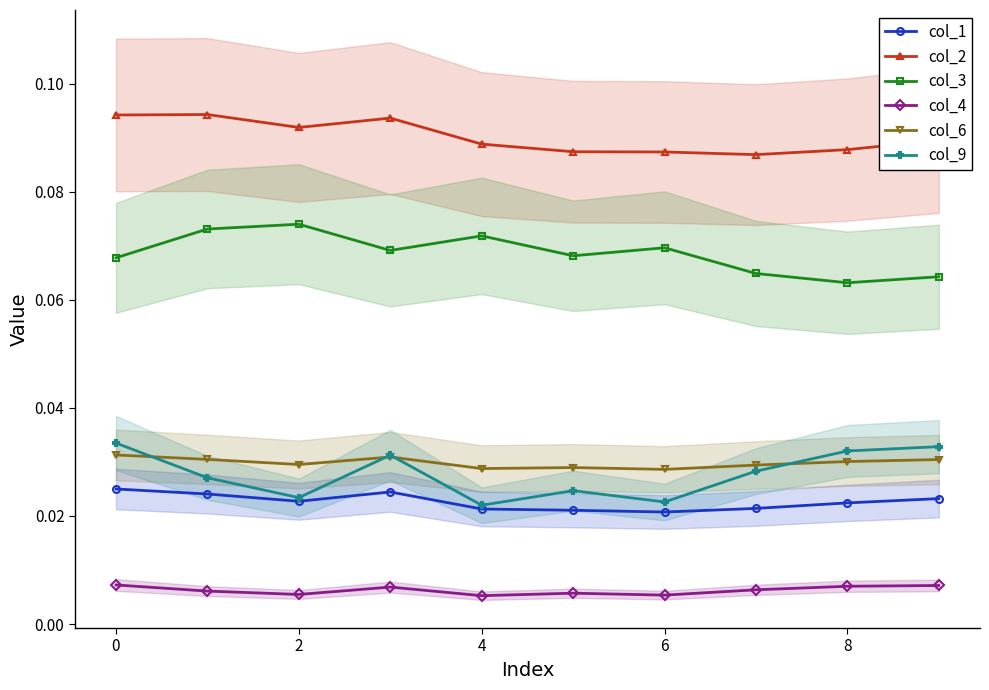

Which series has the largest total across all categories?

col_2